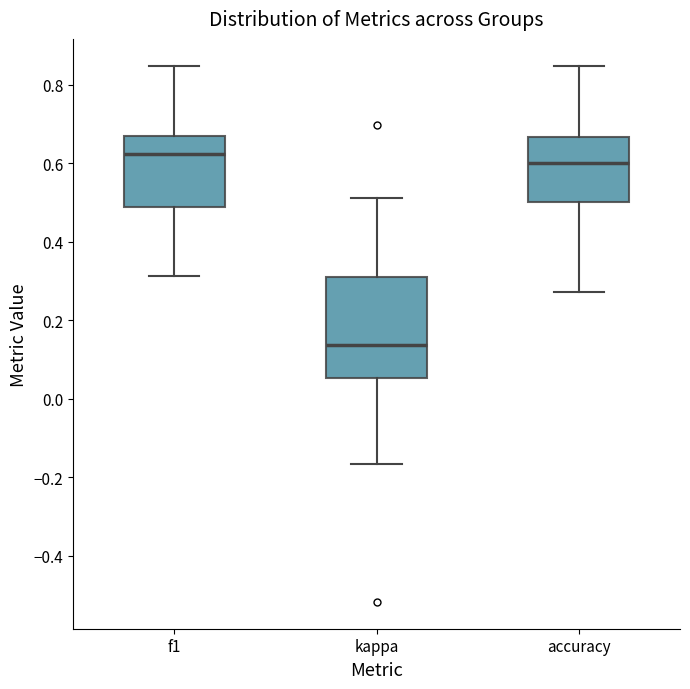

Where does the upper whisker of the box for f1 end on the y-axis? The values are not printed on the chart, so give them approximately, as read against the axis.

0.84